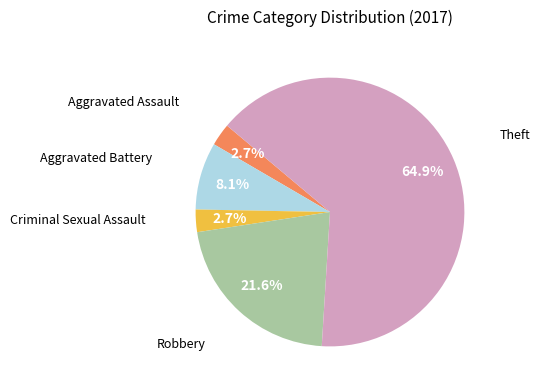

To the nearest percent, what portion does Theft represent?

65%